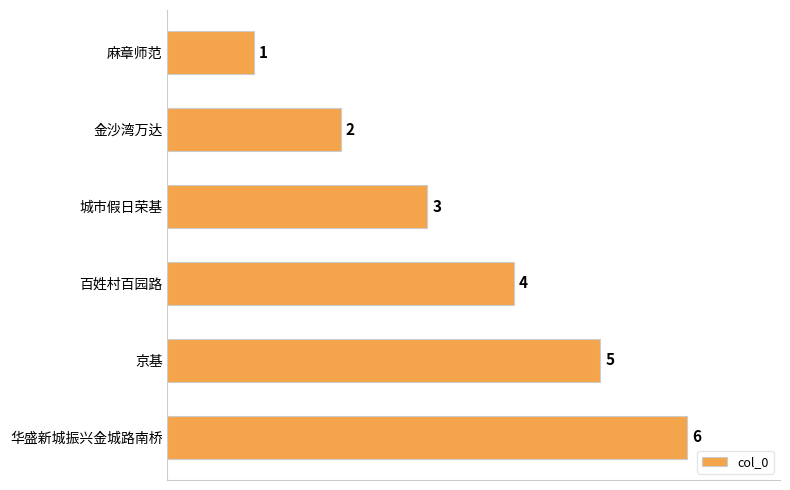

What is the change in value from 城市假日荣基 to 京基?

+2